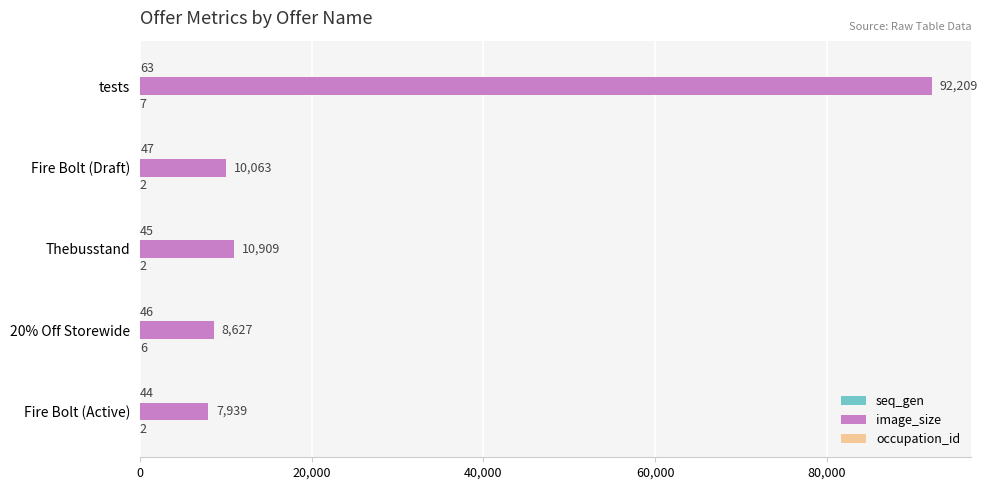

The image_size series shows 2761 at Fire Bolt (Draft). True or false?

False